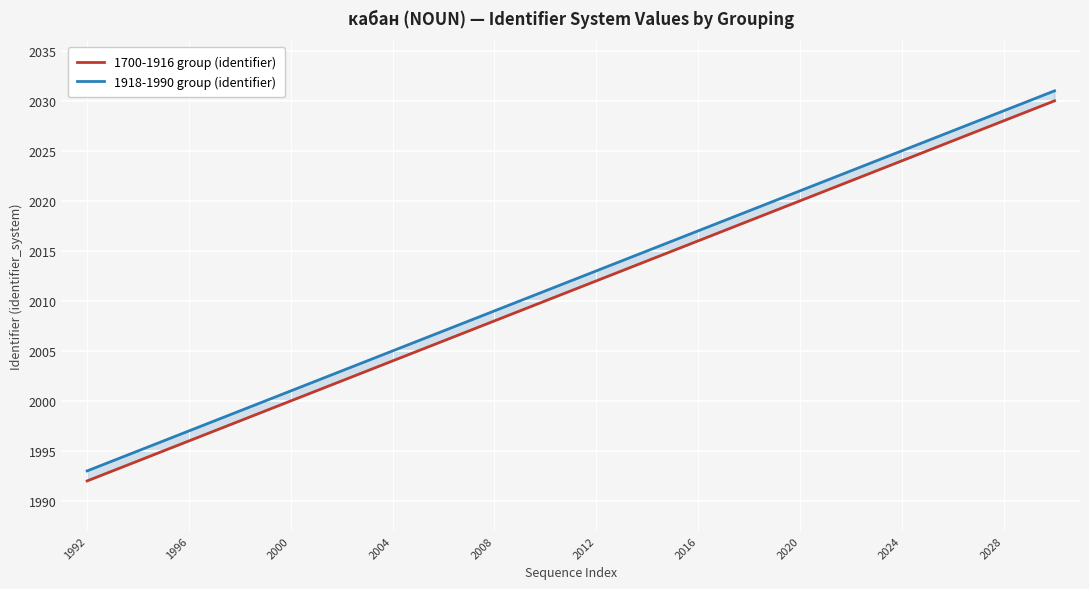

What is the maximum value for 1918-1990 group (identifier)?

2031